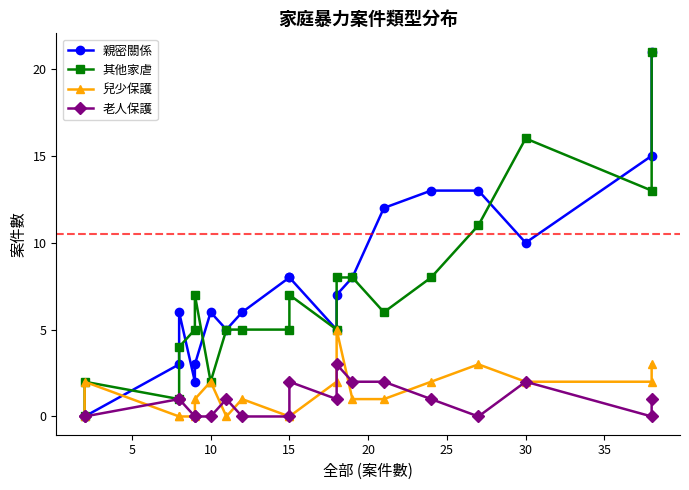

How many values in the 親密關係 series are below 7?

10